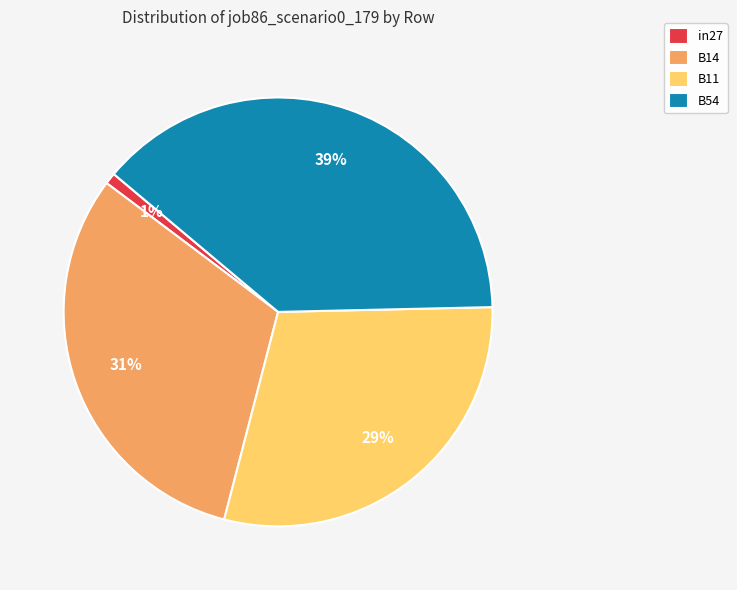

Rank the categories by value from lowest to highest.

in27, B11, B14, B54